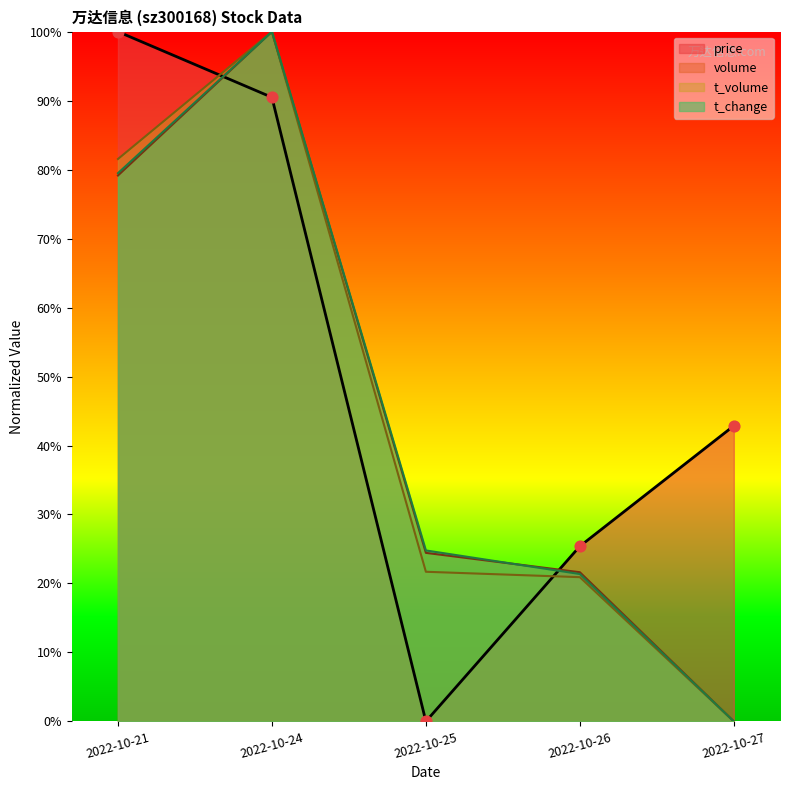

Which series reaches the minimum Y coordinate?

price